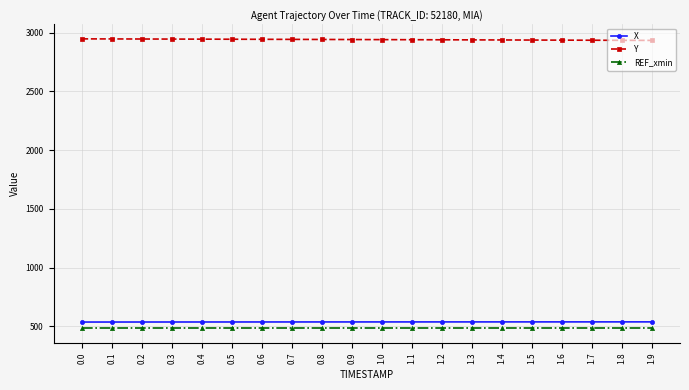

What is the sum of all REF_xmin values?

9660.0